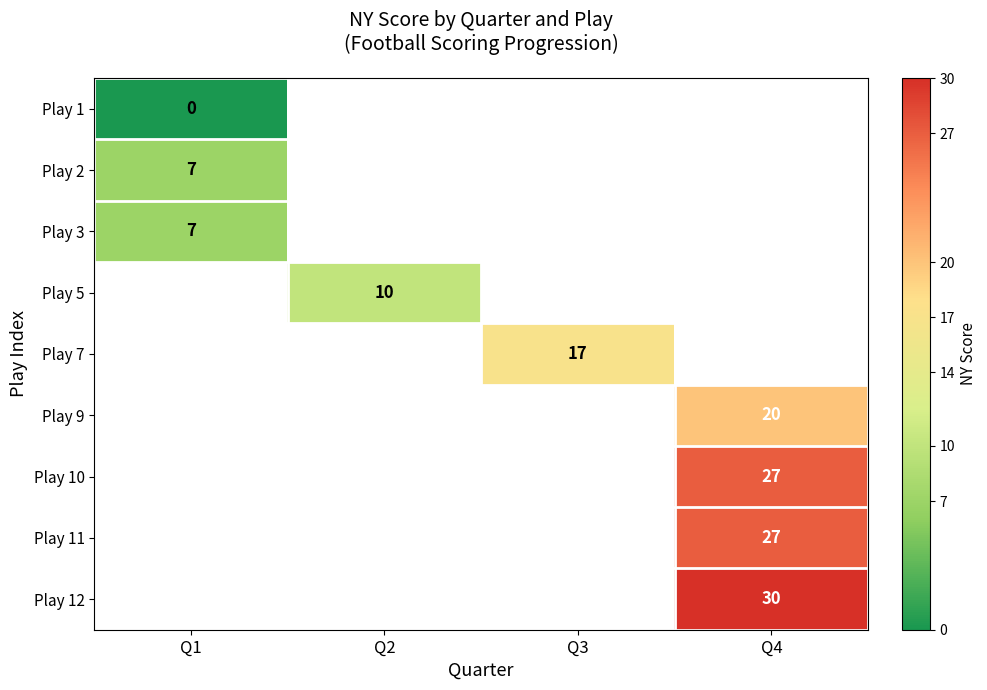

True or false: Play 5 has a value of 10 at Q2.

True